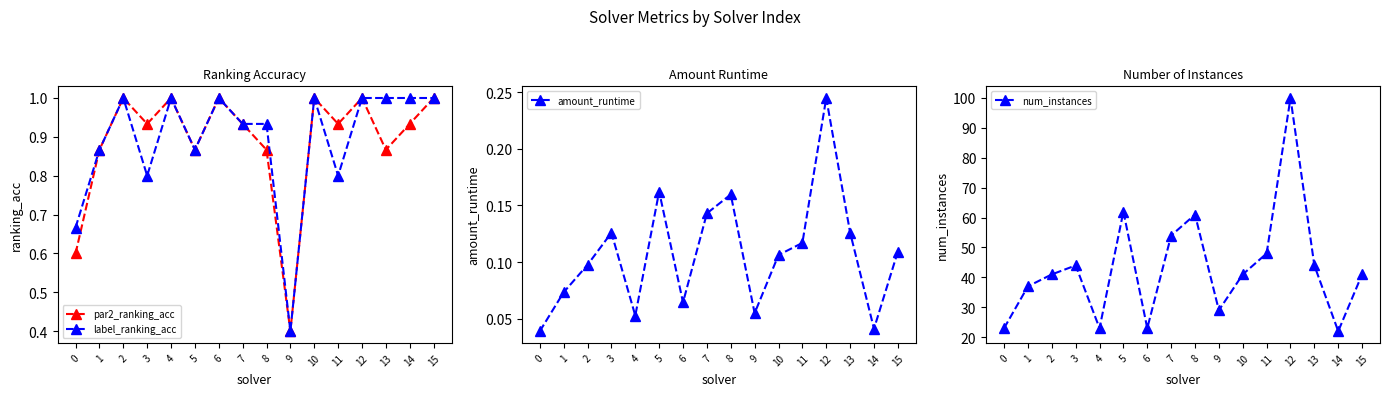

Which series has the largest range (max minus min)?

num_instances